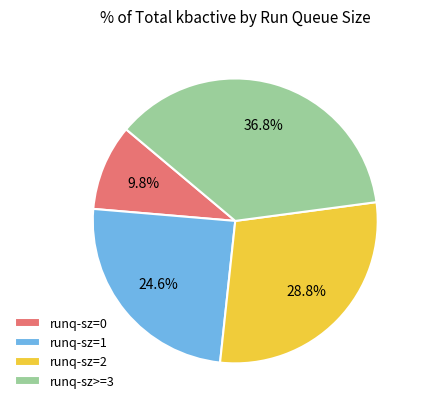

How many slices are in this pie chart?

4